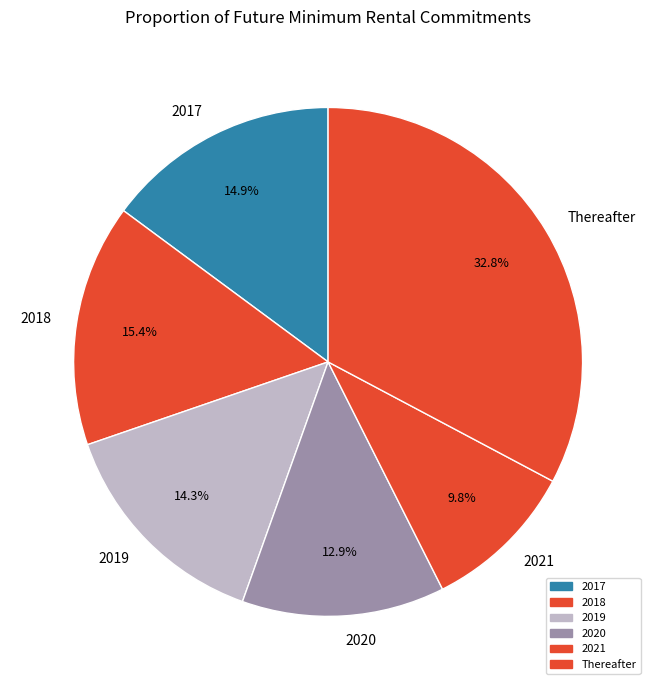

What is the smallest slice in the pie chart?

2021